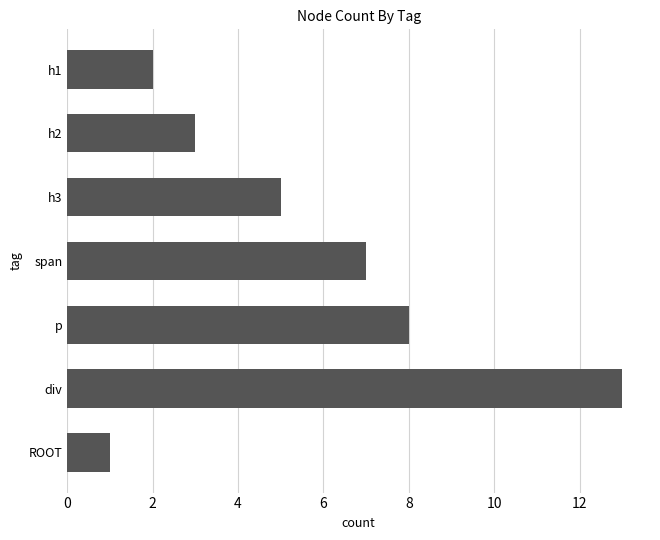

List the labels in order of value, smallest first.

ROOT, h1, h2, h3, span, p, div